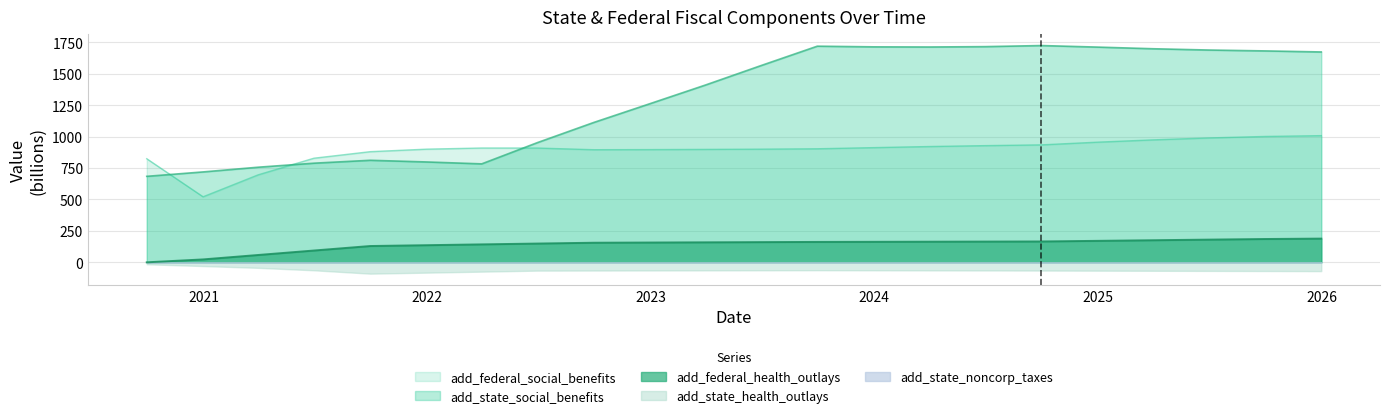

What is the approximate value of add_federal_health_outlays at 2023-09-30?

162.2